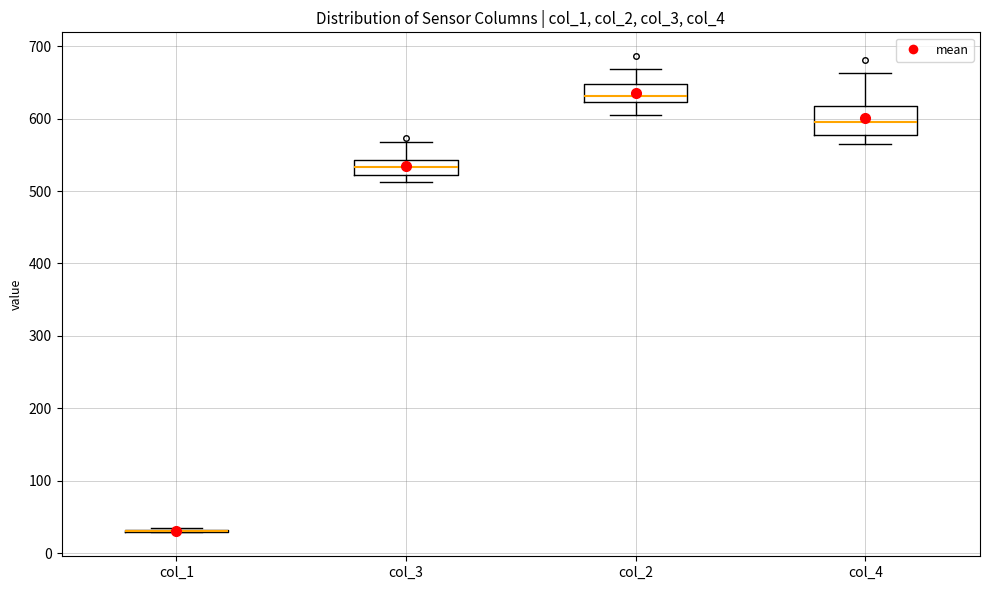

Reading left to right, transcribe this box plot: for each box, give where its median line is, the range the box spans, and where its two whiskers end, as read against the y-axis. The values are not printed on the chart, so give them approximately, as read against the axis.

col_1: box collapsed to a line at 30, whiskers 30 to 30
col_3: median 530, box 520 to 540, whiskers 510 to 570
col_2: median 630, box 620 to 650, whiskers 610 to 670
col_4: median 590, box 580 to 620, whiskers 570 to 660